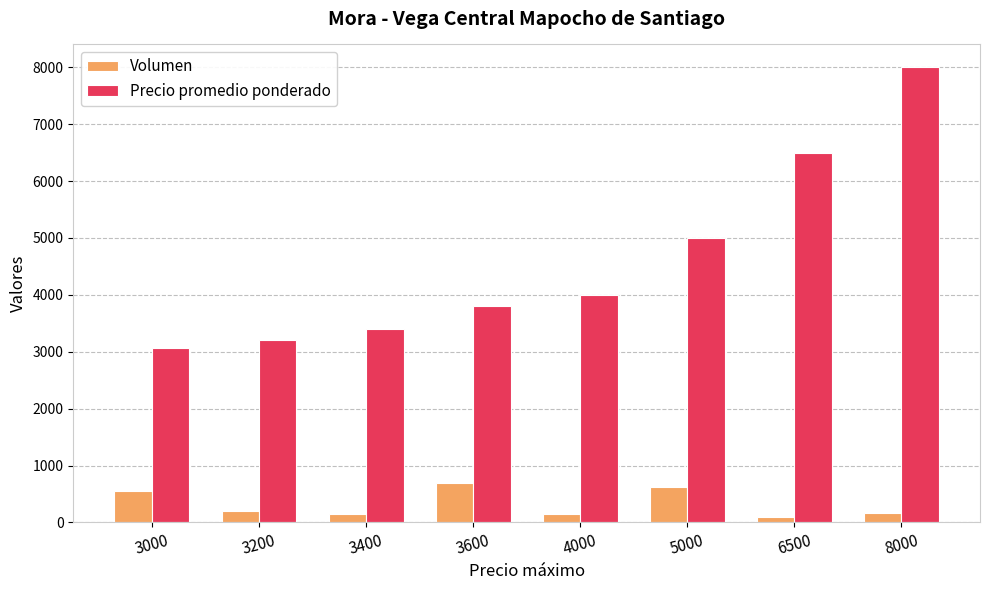

What is the difference between the Volumen values at 8000 and 3400?

20